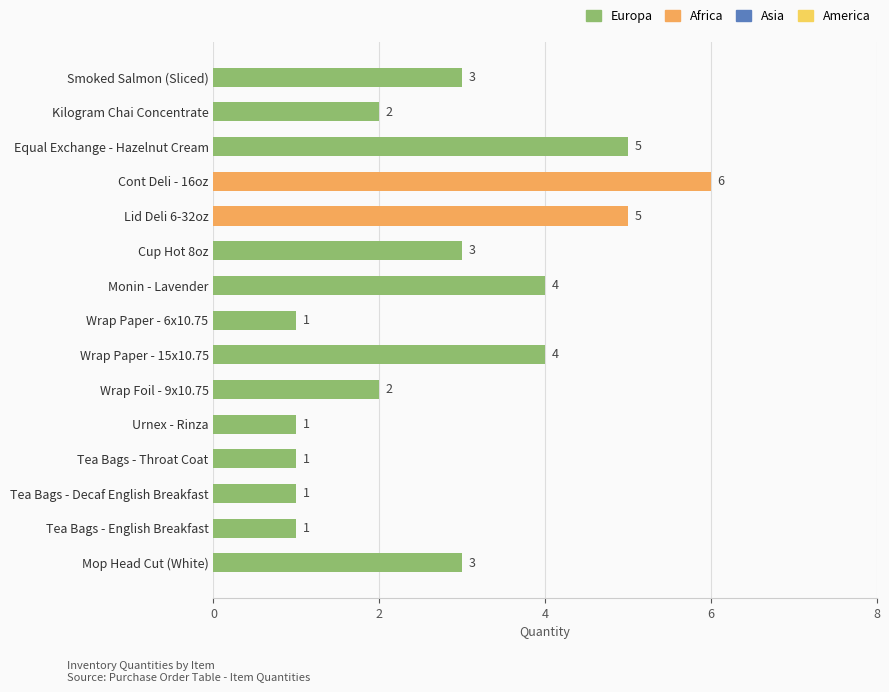

What position from the bottom is Lid Deli 6-32oz?

11